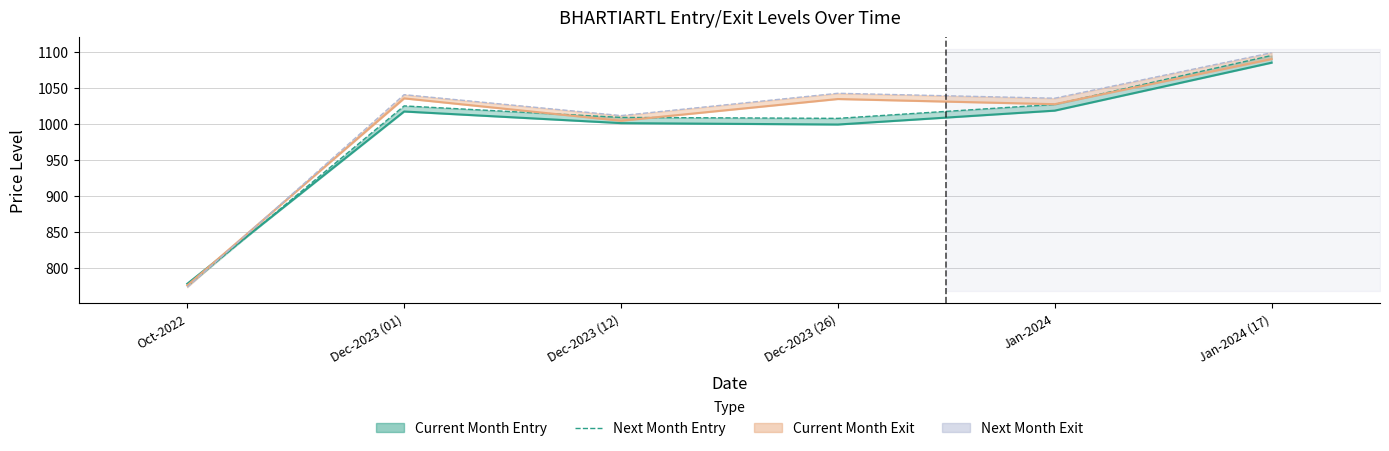

In Next Month Entry, how many points are lower than both neighbors (excluding endpoints)?

1